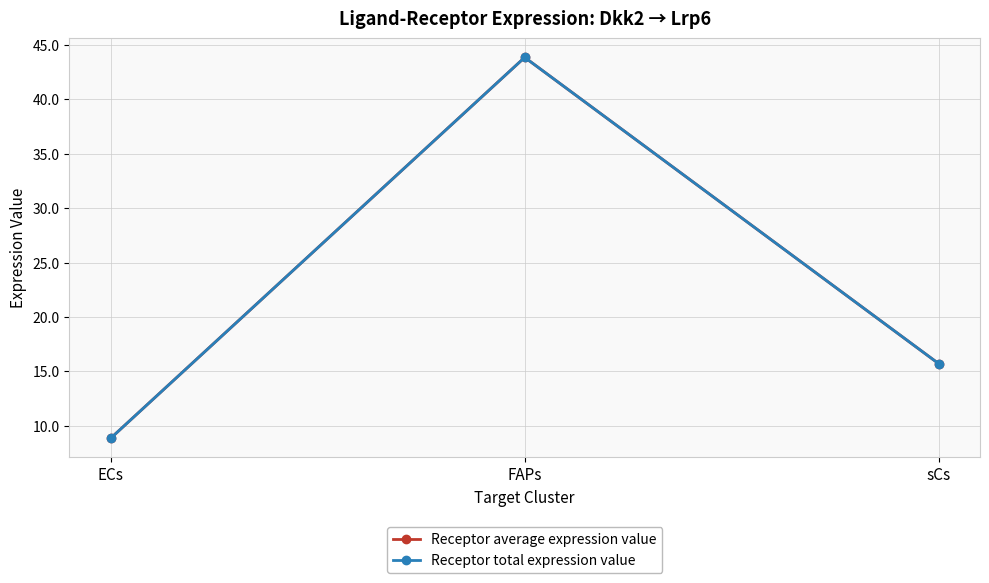

Which series has the largest range (max minus min)?

Receptor average expression value